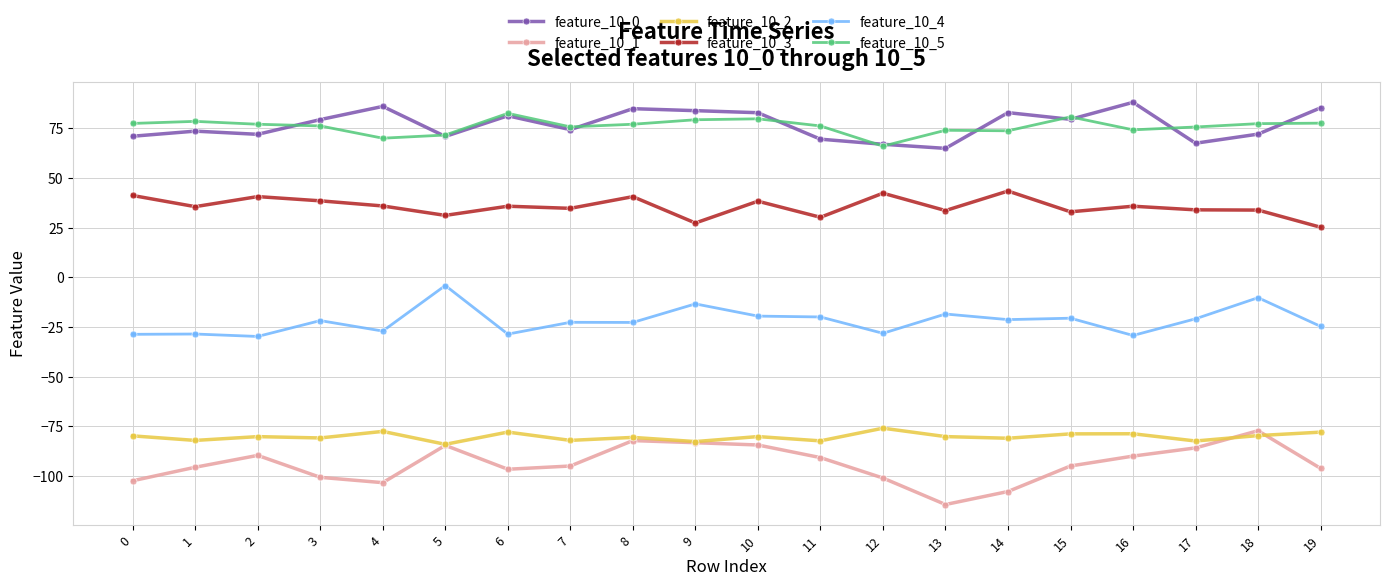

Is the value of feature_10_0 at 8 greater than the value of feature_10_4 at 9?

Yes